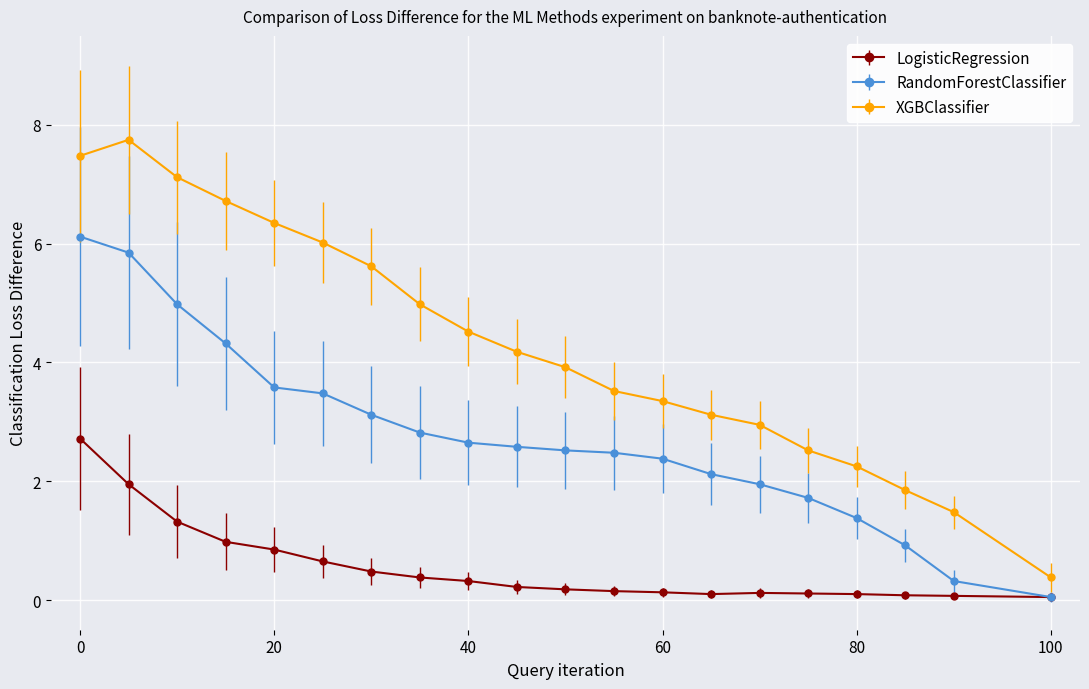

How many values in the XGBClassifier series are below 4?

10